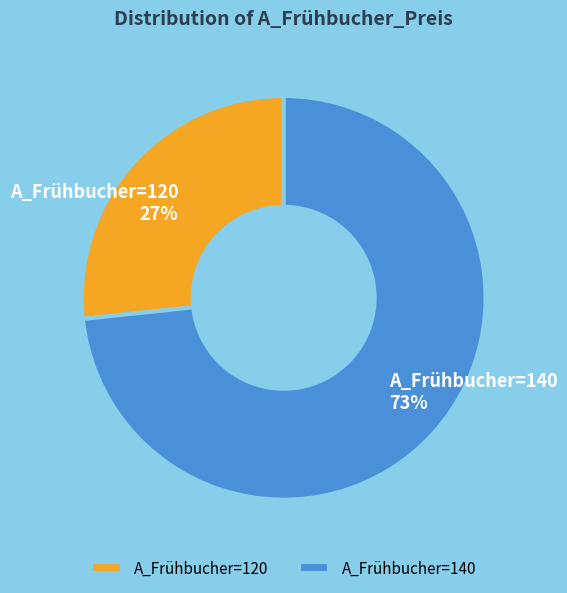

To the nearest percent, what percentage of the pie is A_Frühbucher=140?

73%